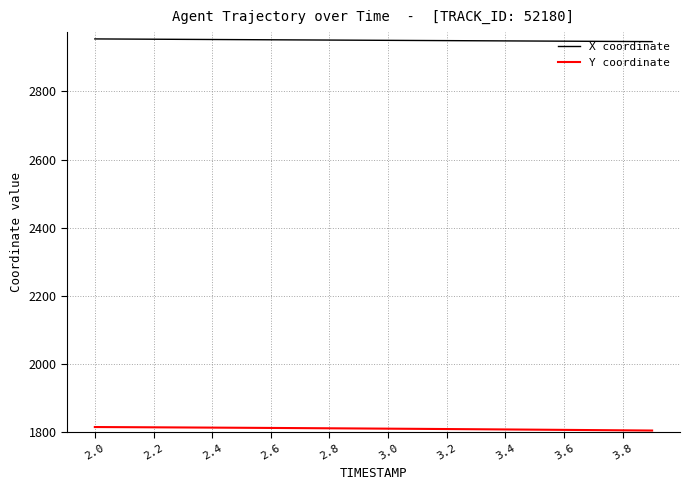

Rank the series by their maximum value, from highest to lowest.

X coordinate, Y coordinate